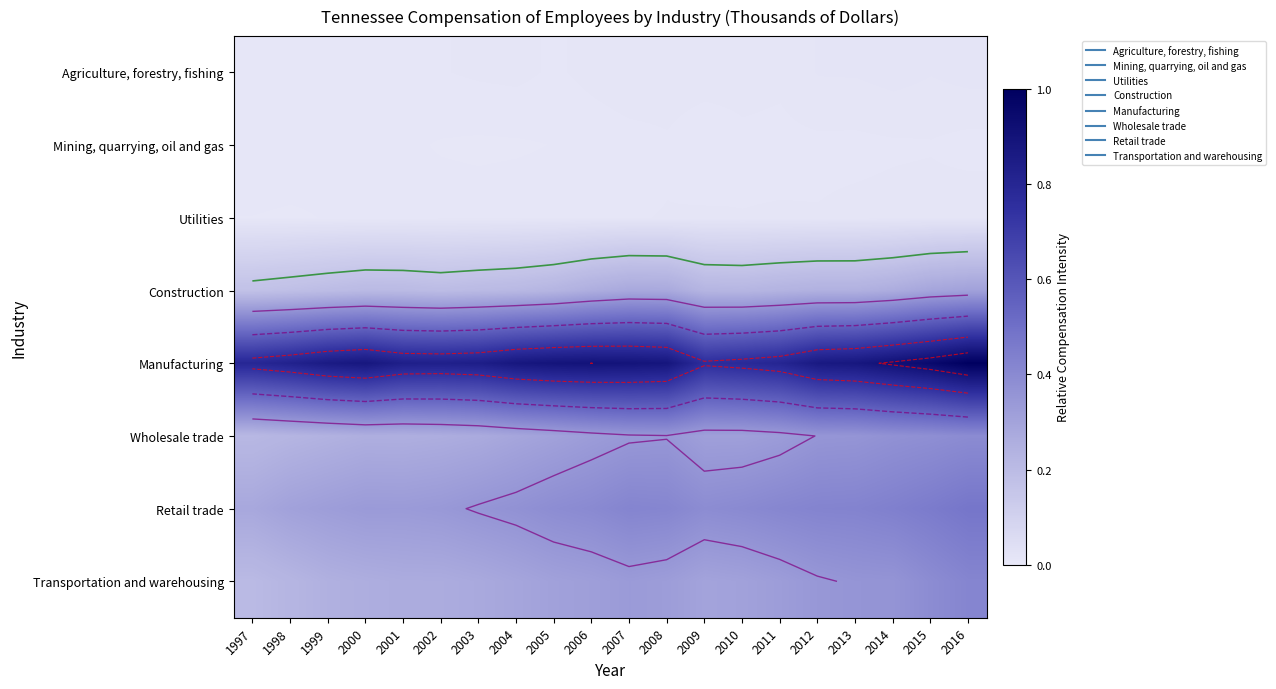

Is it true that Utilities equals 0.0 at 1999?

False